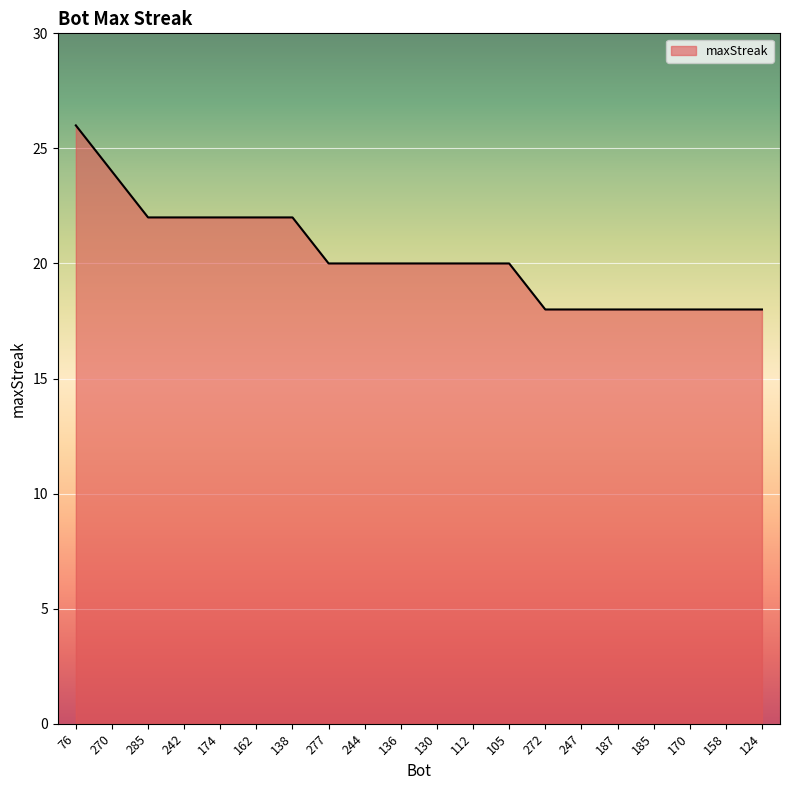

What is the ratio of the value at 270 to the value at 76?

0.9